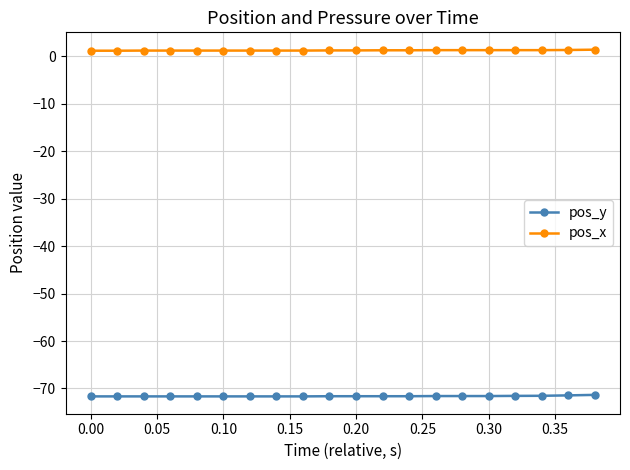

What is the sum of all pos_x values?

24.3